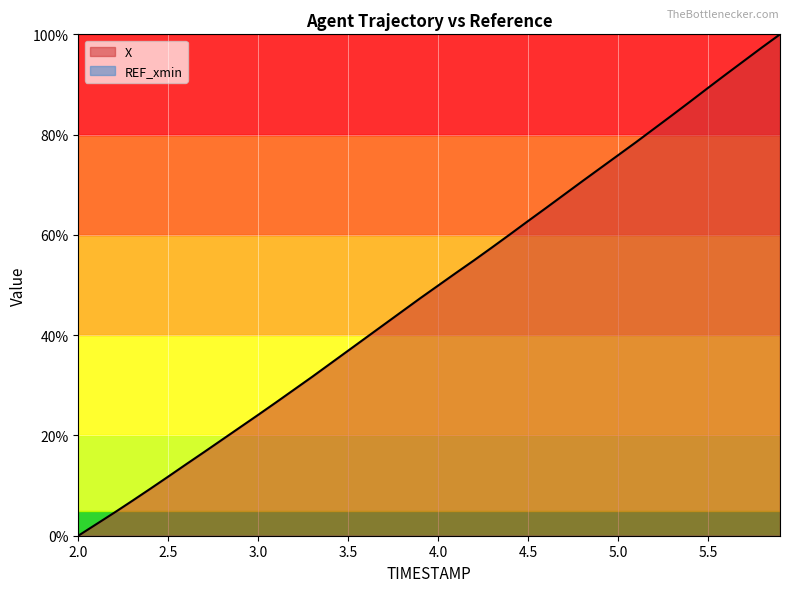

How many values exceed 49?

20